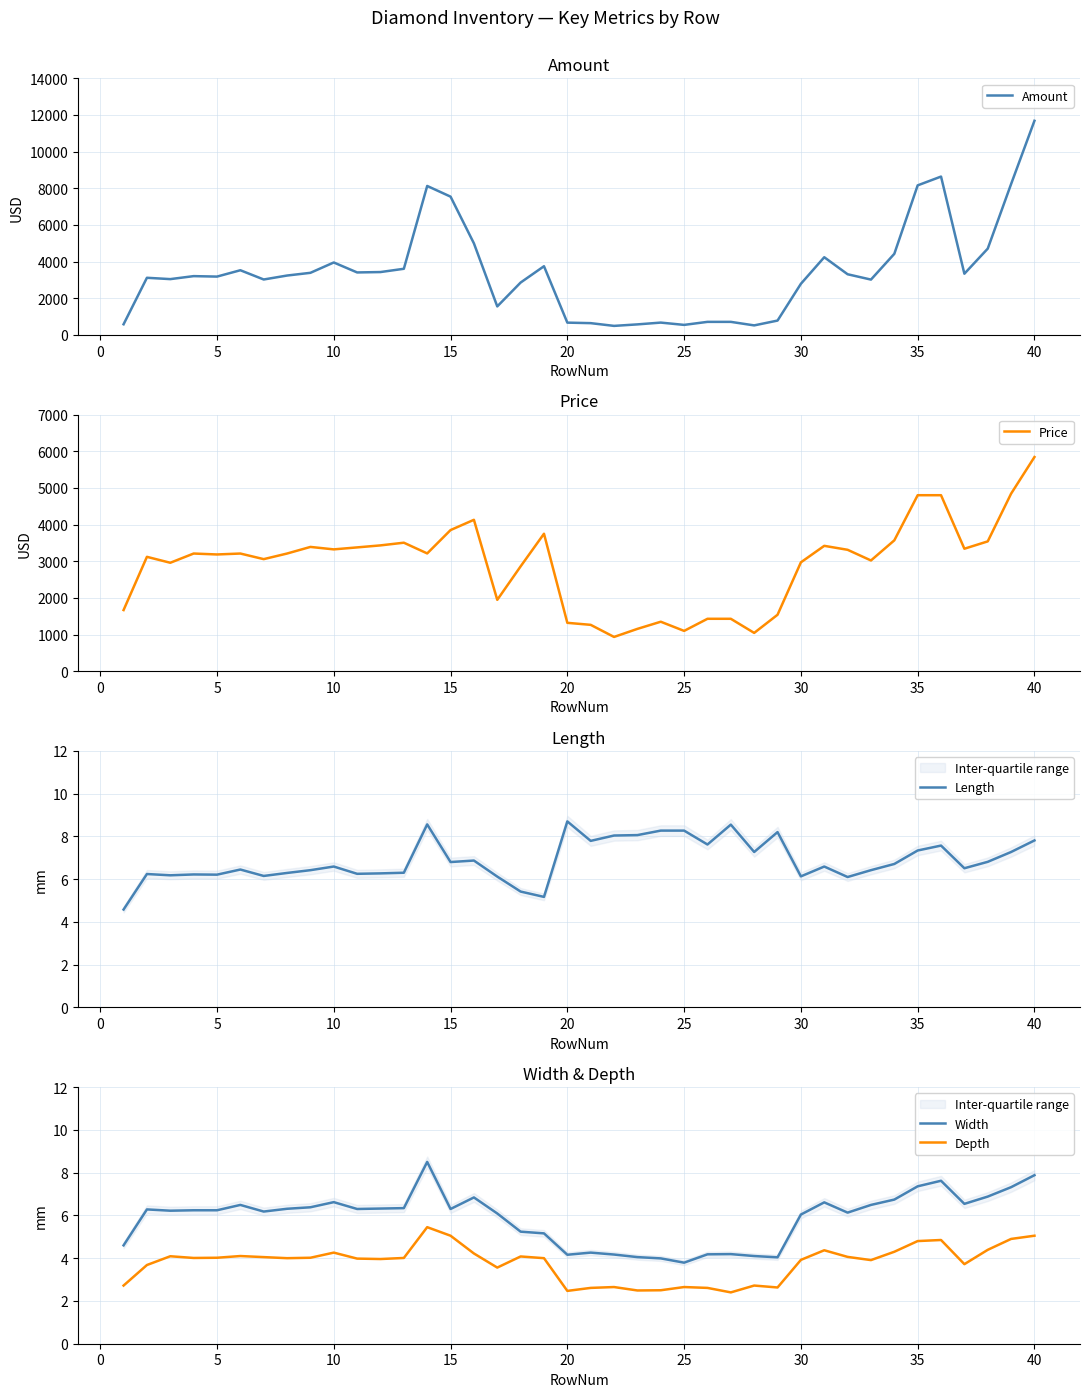

The Length series shows 2.6 at 35. True or false?

False